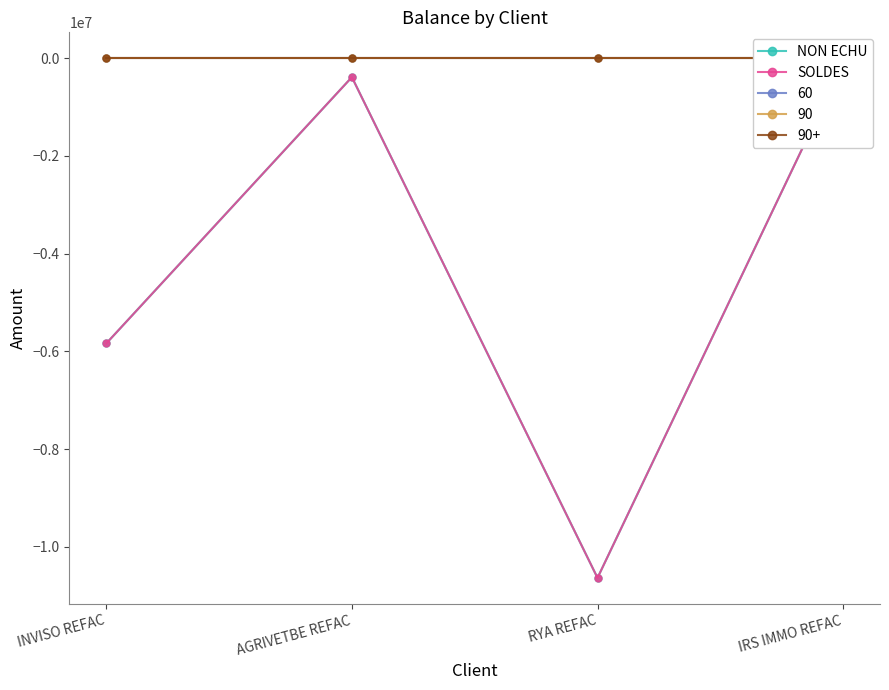

True or false: NON ECHU has more than 0 points higher than both neighbors.

True